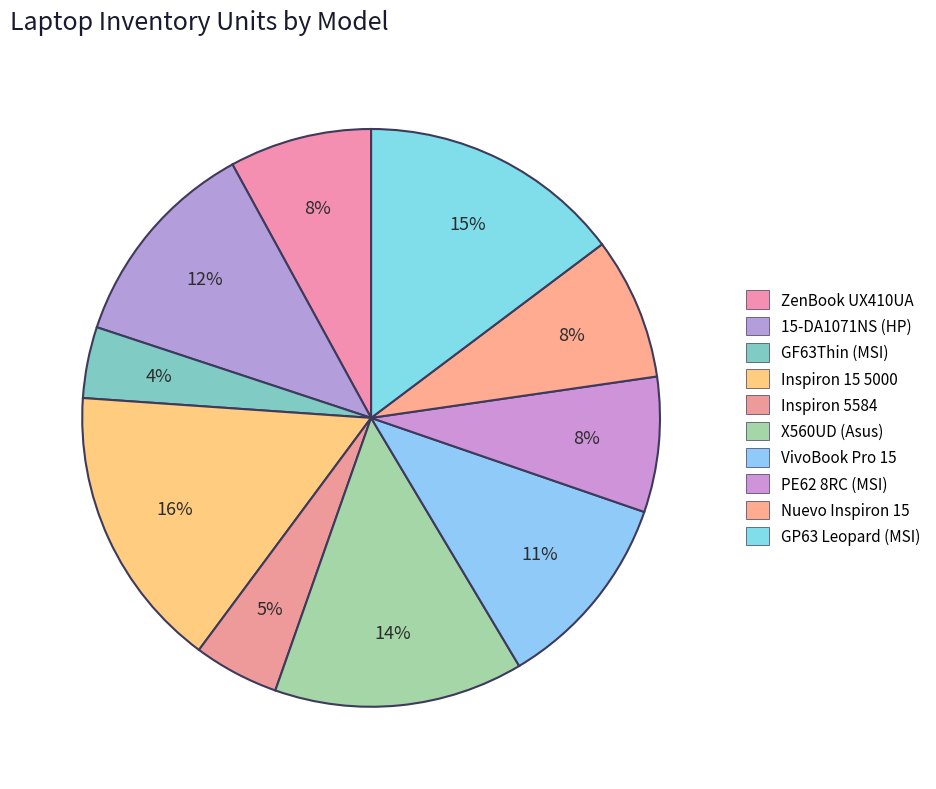

Which has a higher value, Inspiron 15 5000 or VivoBook Pro 15?

Inspiron 15 5000